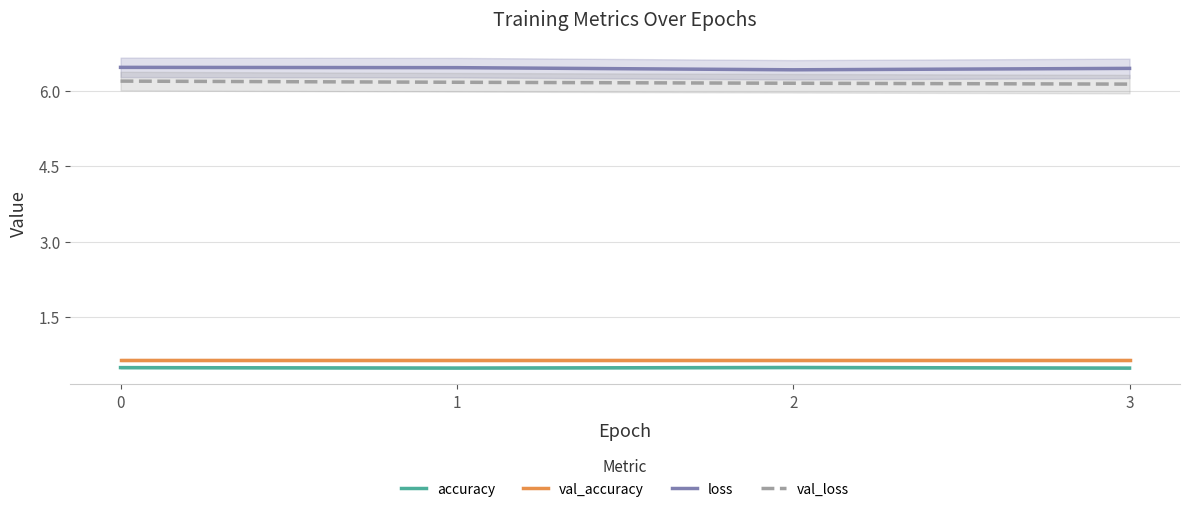

Where is the first local minimum for loss?

2